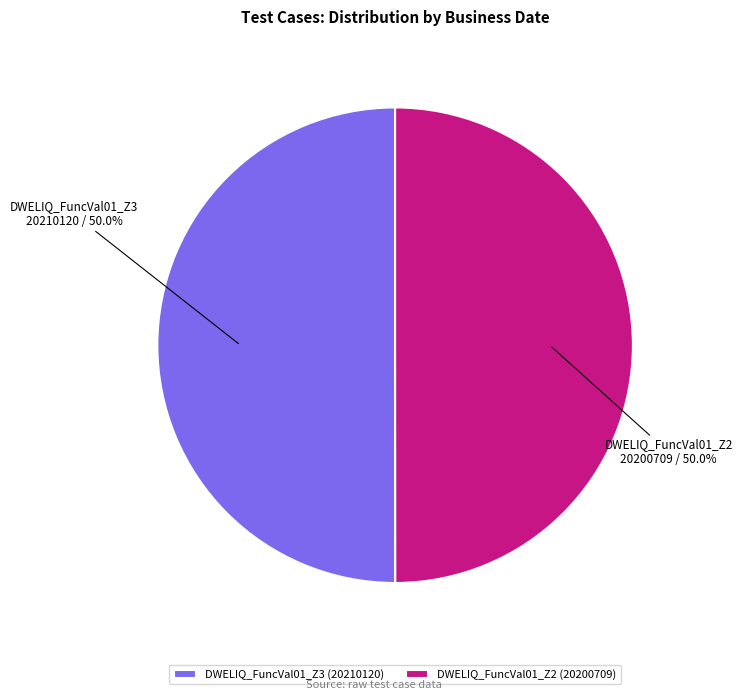

What is the total percentage of DWELIQ_FuncVal01_Z3 and DWELIQ_FuncVal01_Z2?

100.0%